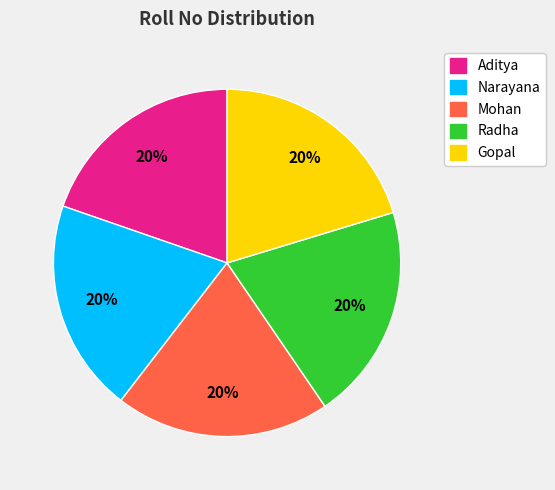

To the nearest percent, what portion does Radha represent?

20%